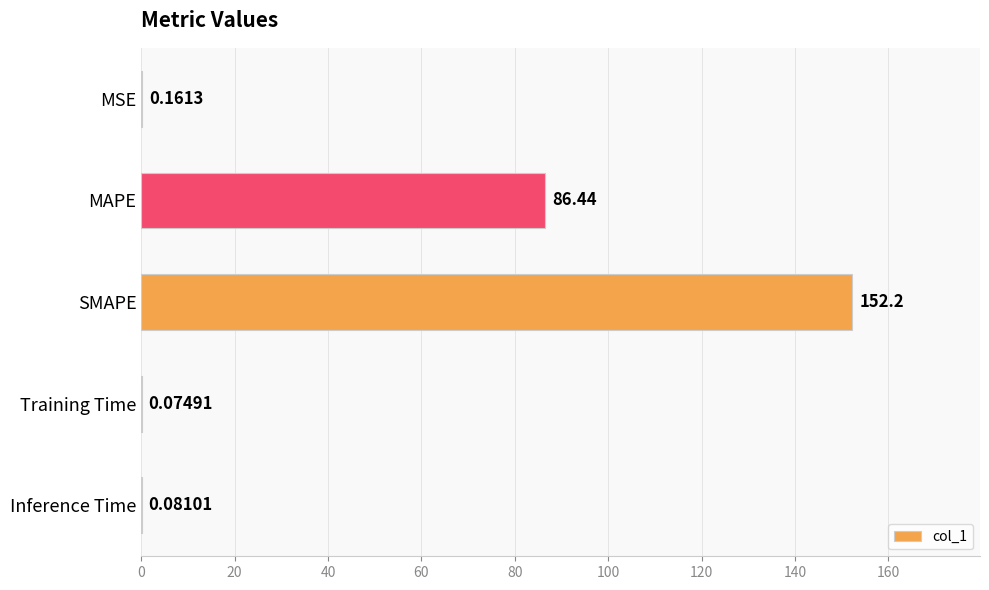

Are the bars grouped side by side (vs. stacked)?

No